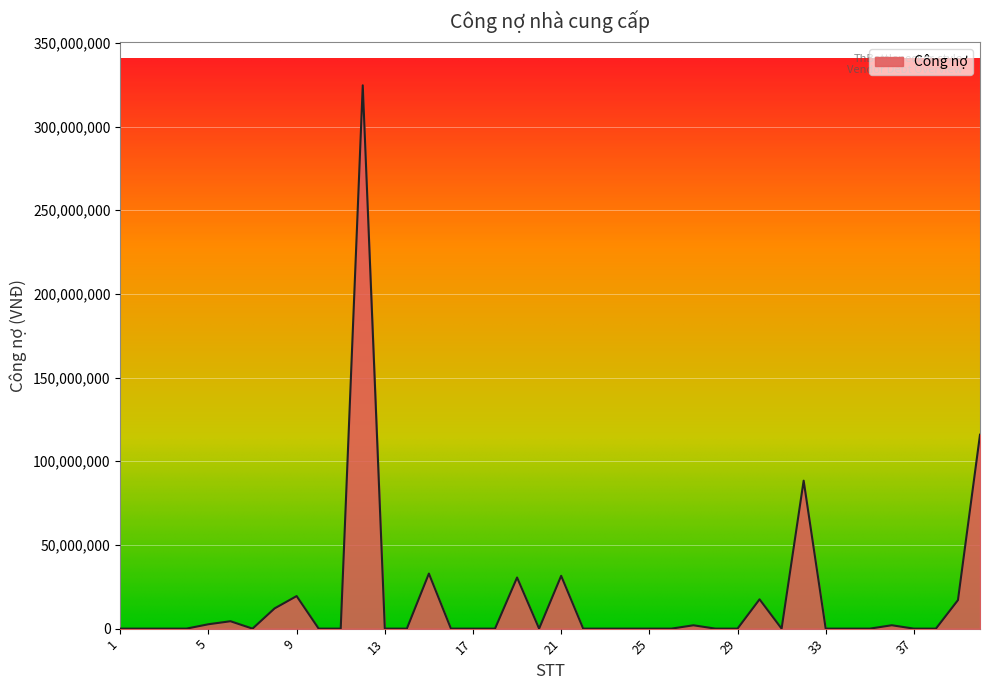

List the labels in order of value, smallest first.

1, 2, 3, 4, 7, 10, 11, 13, 14, 16, 17, 18, 20, 22, 23, 24, 25, 26, 28, 29, 31, 33, 34, 35, 37, 38, 27, 36, 5, 6, 8, 39, 30, 9, 19, 21, 15, 32, 40, 12